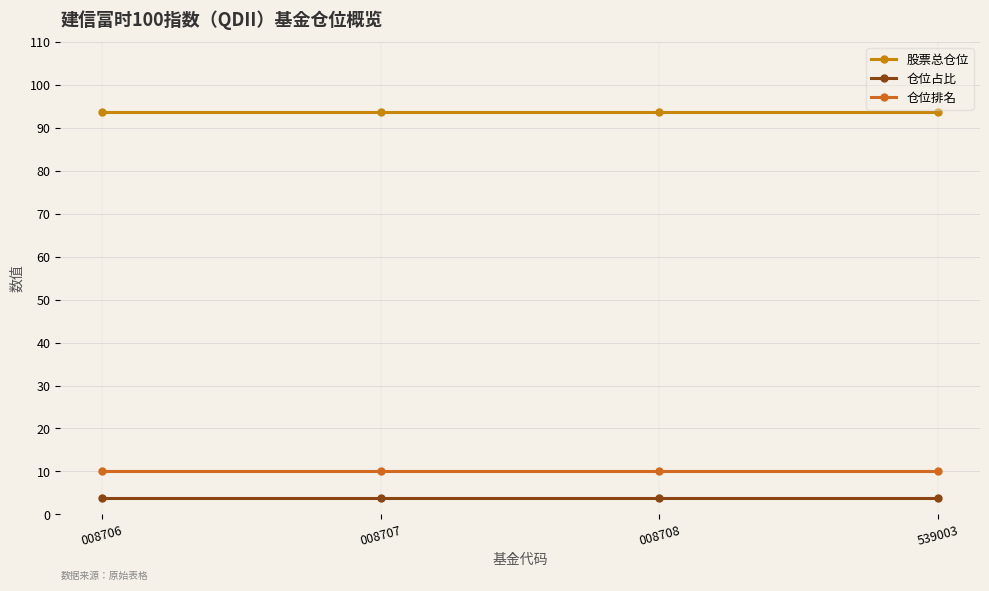

What is the minimum value shown in the chart?

3.9